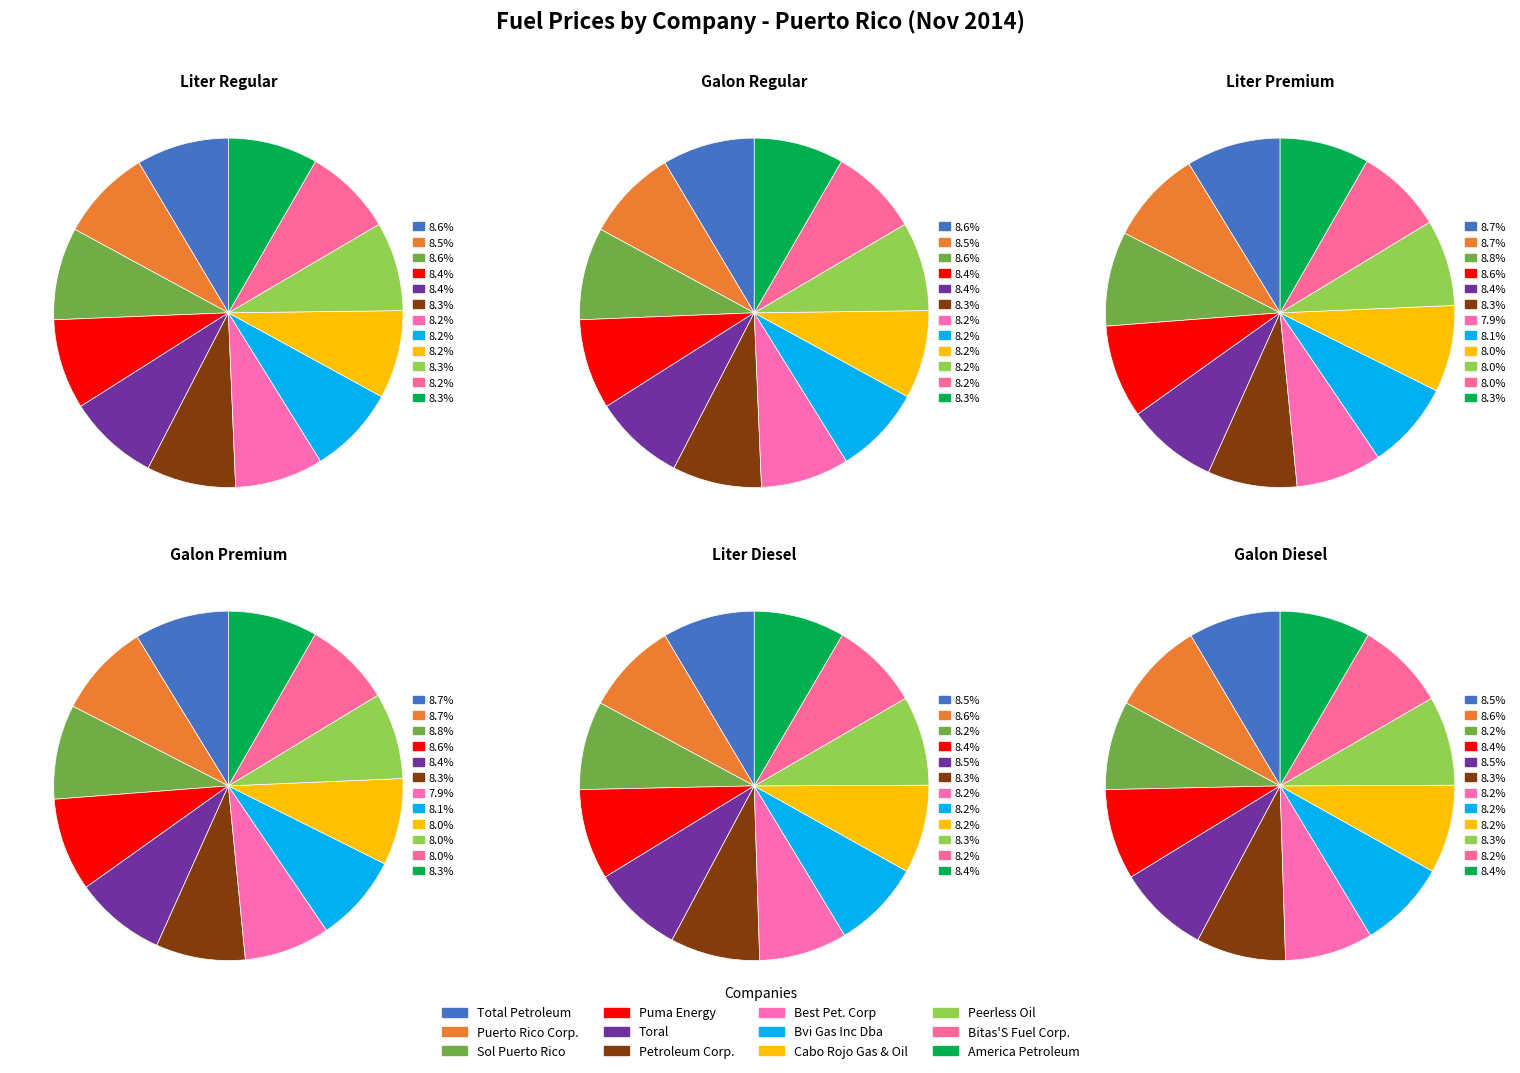

The 8 slice represents 1% of the pie. True or false?

False